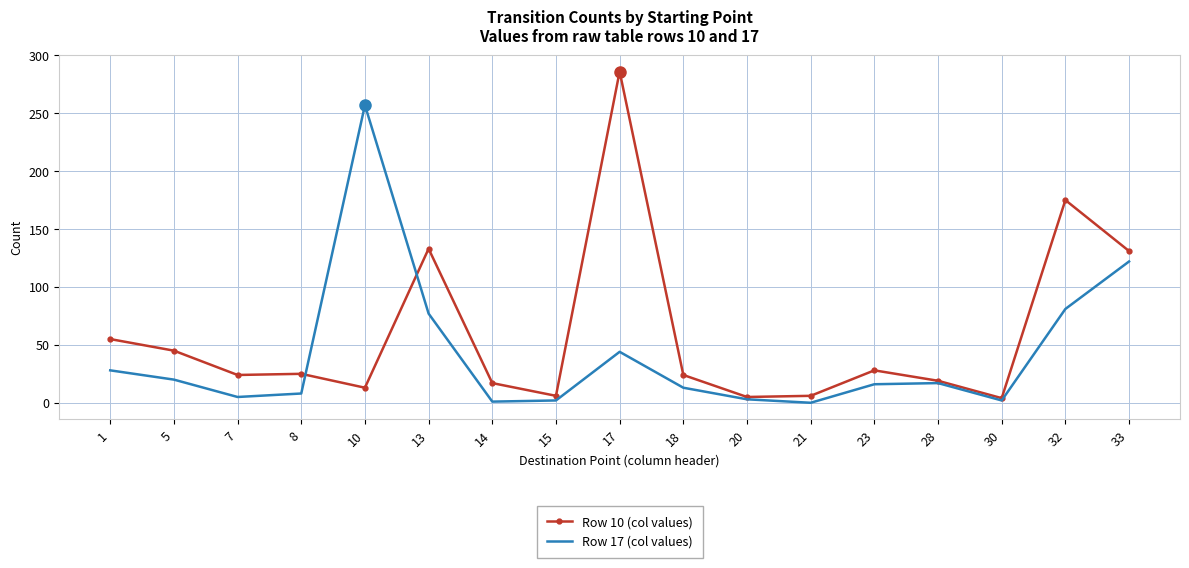

The Row 10 (col values) series shows 12 at 5. True or false?

False